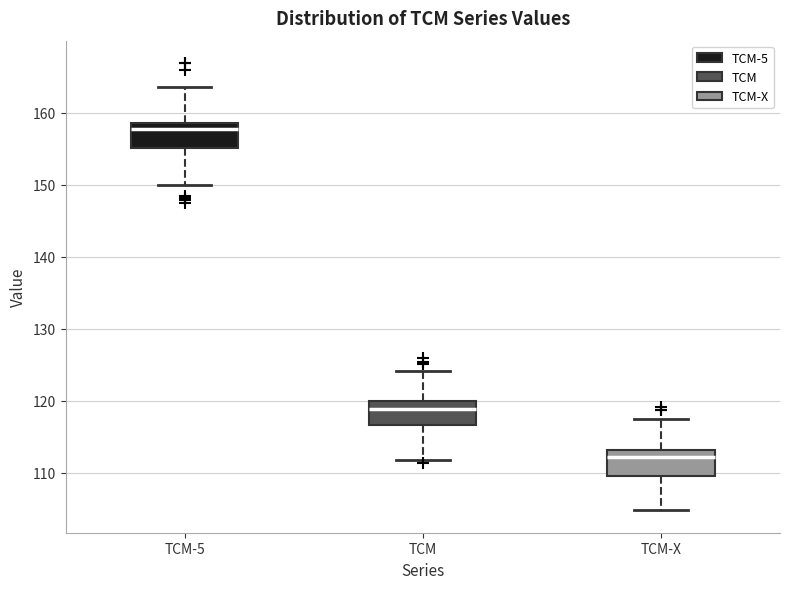

Where does the lower whisker of the box for TCM-X end on the y-axis? The values are not printed on the chart, so give them approximately, as read against the axis.

105